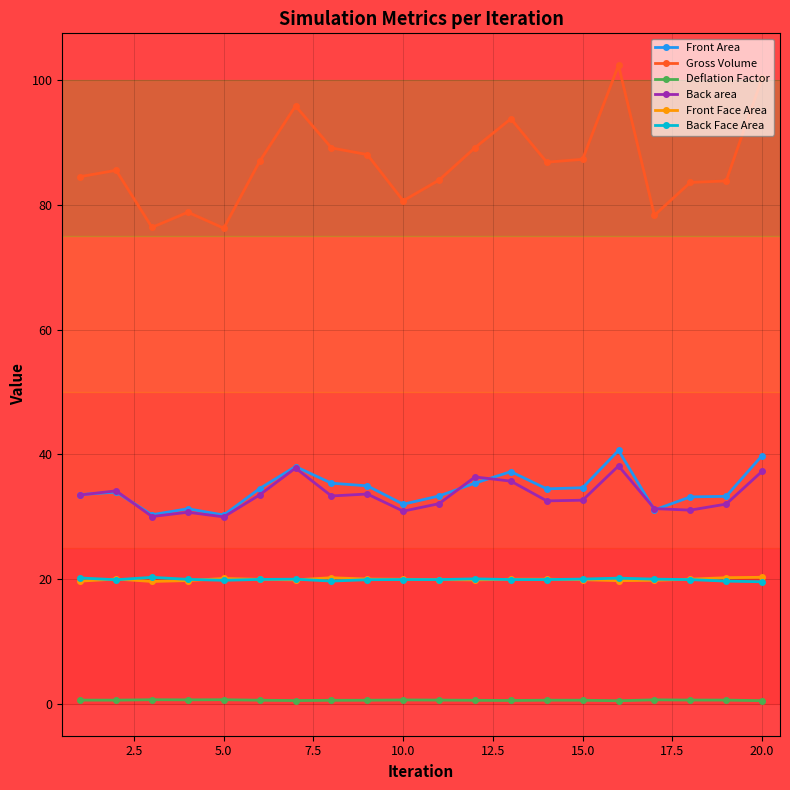

Which series has the largest range (max minus min)?

Gross Volume